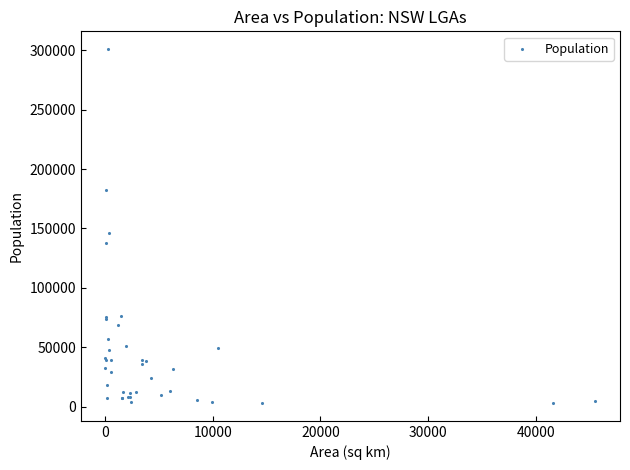

What Y value in the scatter plot is closest to 151983?

145967